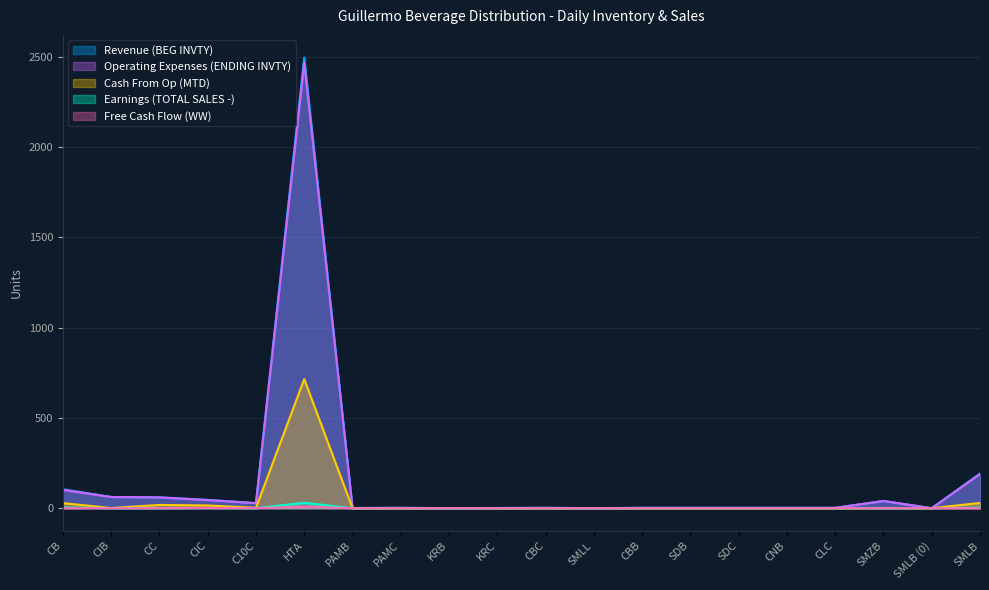

The Free Cash Flow (WW) series shows 0 at C10C. True or false?

True